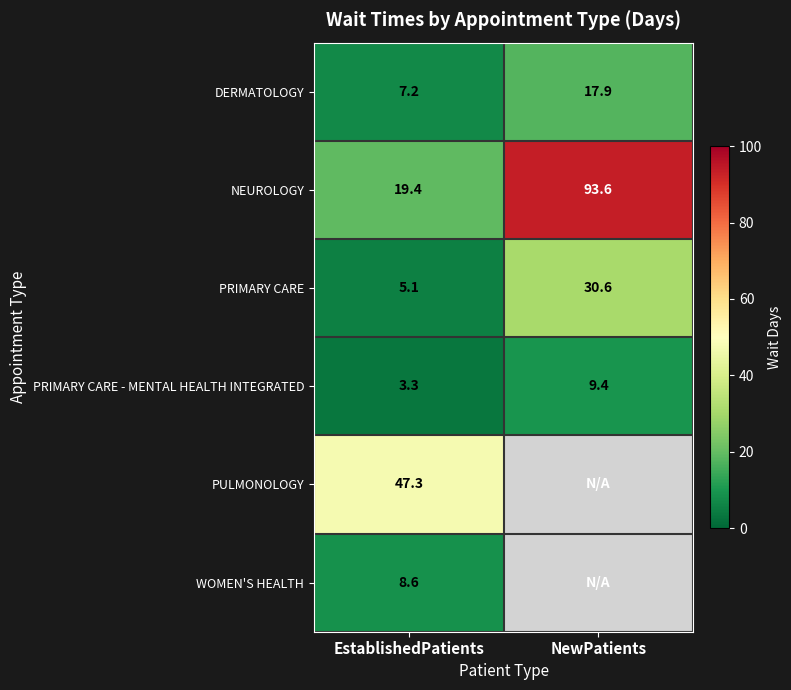

Which has a higher value, NewPatients or EstablishedPatients?

NewPatients